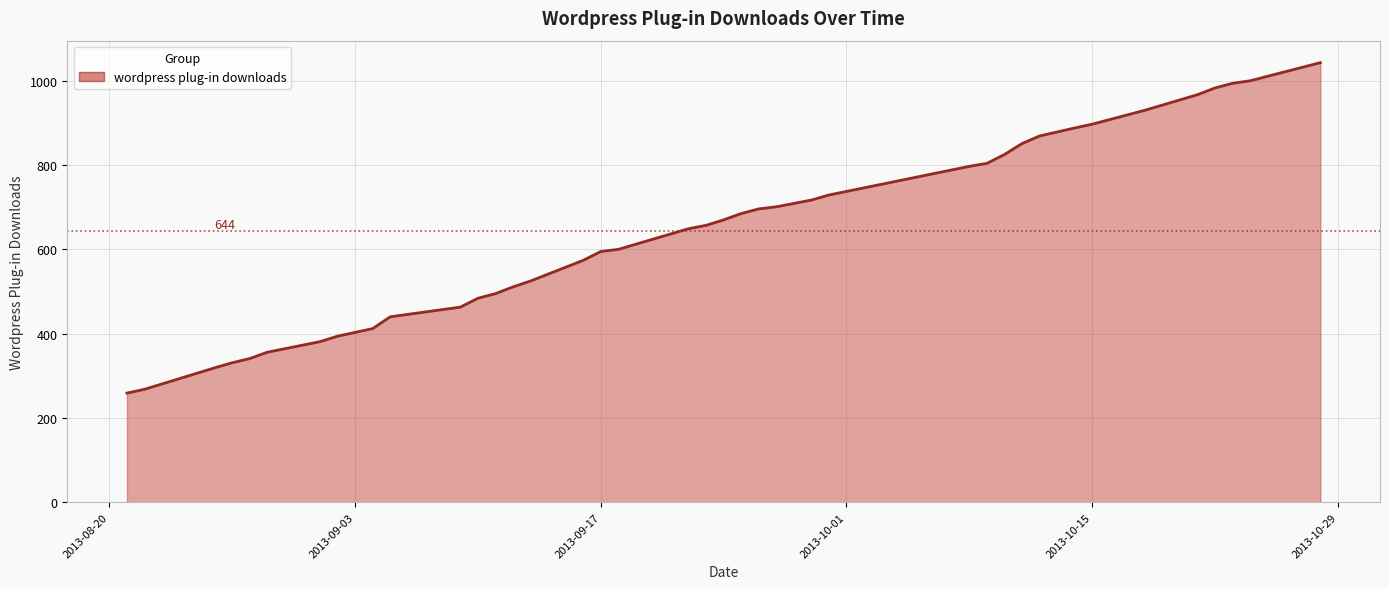

List the labels in order of value, smallest first.

2013-08-21, 2013-08-22, 2013-08-26, 2013-08-27, 2013-08-28, 2013-08-29, 2013-09-01, 2013-09-02, 2013-09-04, 2013-09-05, 2013-09-09, 2013-09-10, 2013-09-11, 2013-09-12, 2013-09-13, 2013-09-16, 2013-09-17, 2013-09-18, 2013-09-22, 2013-09-23, 2013-09-24, 2013-09-25, 2013-09-26, 2013-09-27, 2013-09-29, 2013-09-30, 2013-10-08, 2013-10-09, 2013-10-10, 2013-10-11, 2013-10-12, 2013-10-14, 2013-10-15, 2013-10-18, 2013-10-21, 2013-10-22, 2013-10-23, 2013-10-24, 2013-10-28